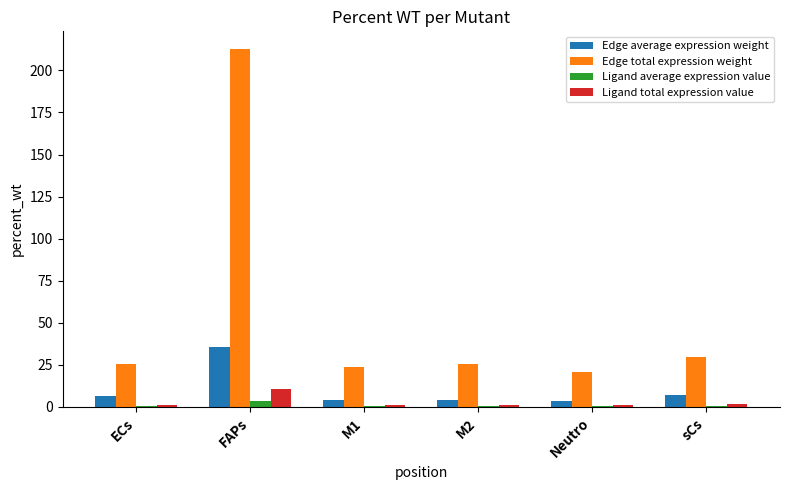

At which label does Edge total expression weight reach its peak?

FAPs